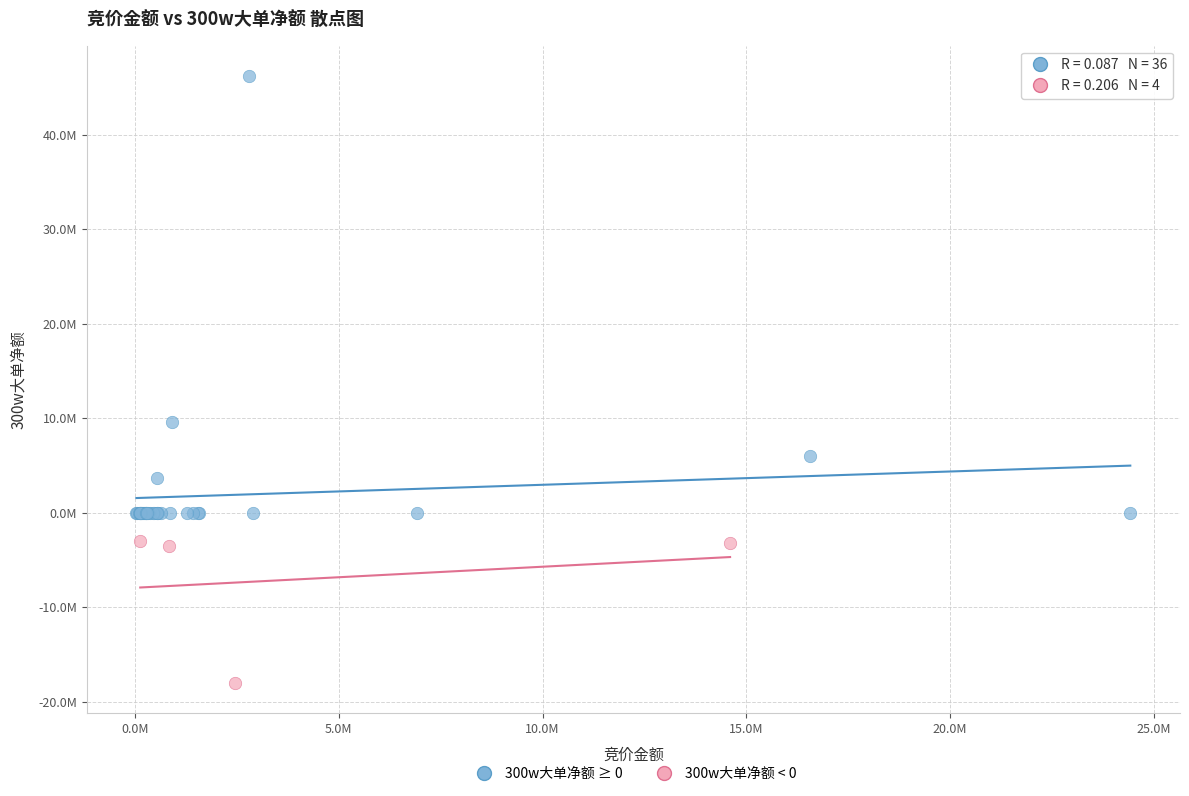

Which series reaches the minimum Y coordinate?

300w大单净额 < 0